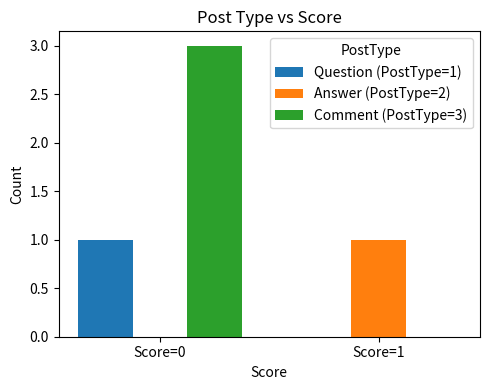

Is the value of Comment (PostType=3) at Score=1 greater than the value of Question (PostType=1) at Score=0?

No